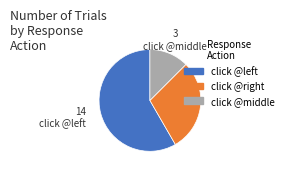

The click @middle slice represents 12% of the pie. True or false?

True